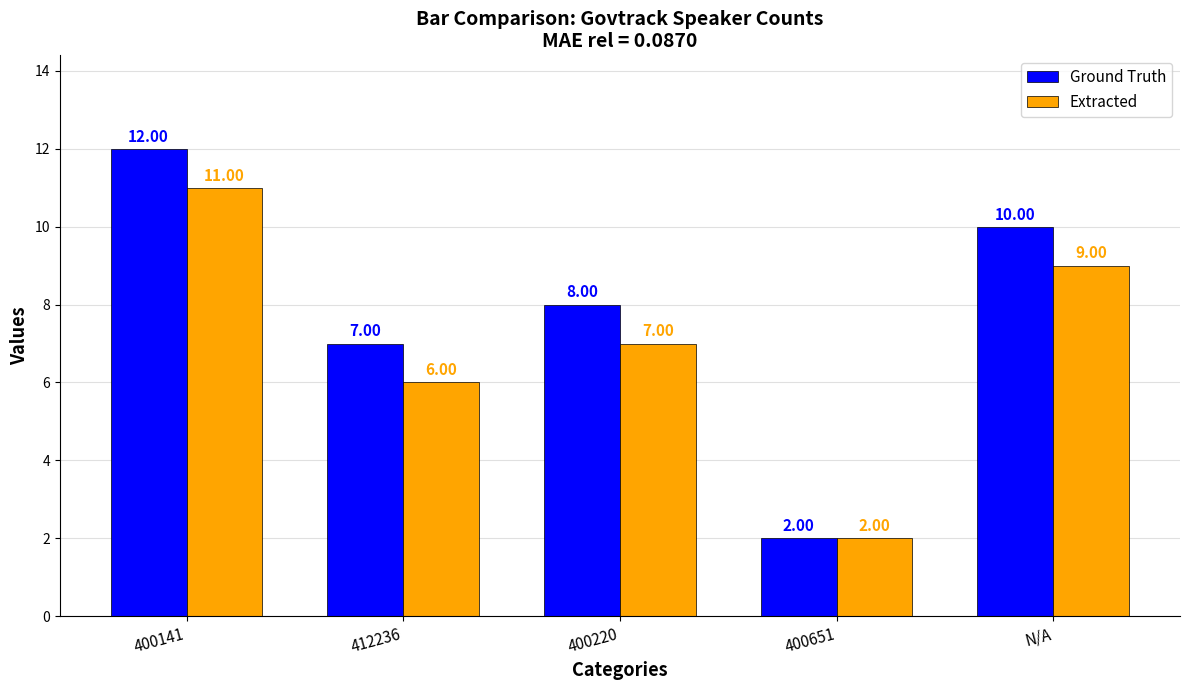

The value of Ground Truth at 400220 is 8. True or false?

True